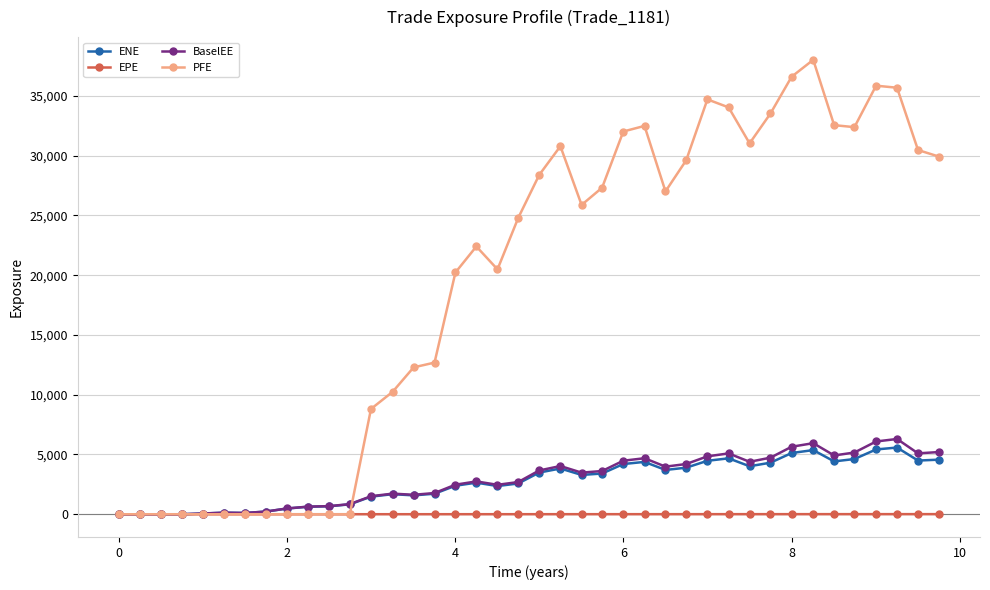

Which series has the largest range (max minus min)?

PFE